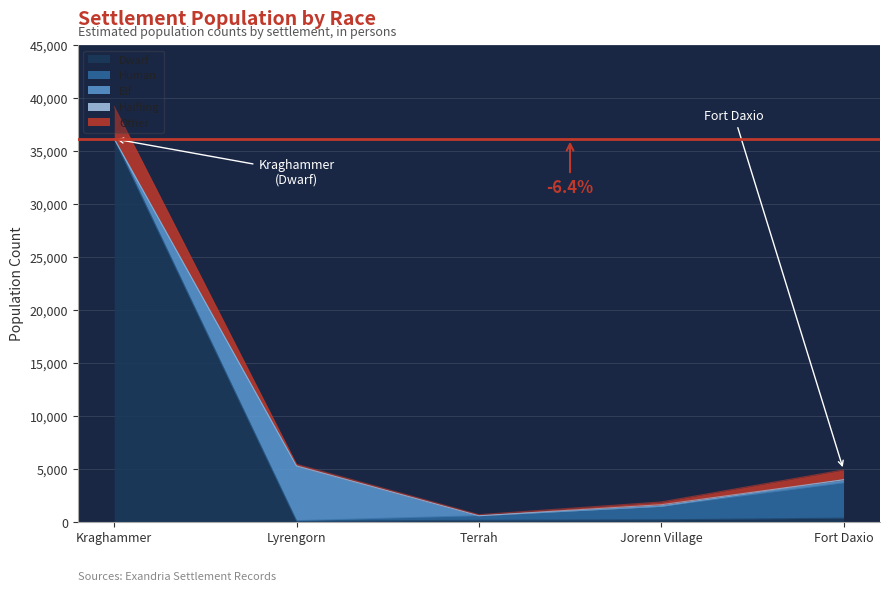

Between which two adjacent categories do Human and Elf first intersect?

Lyrengorn and Terrah